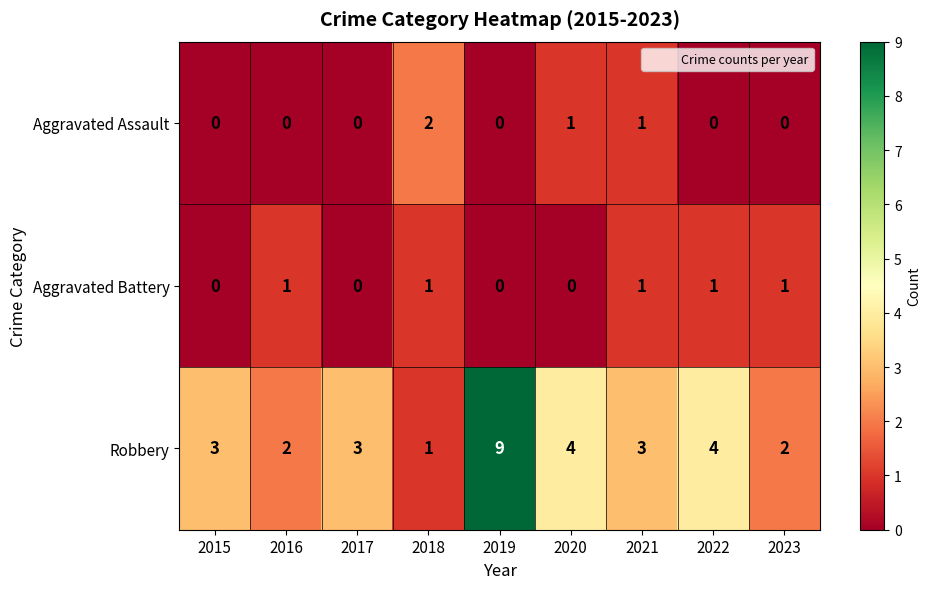

How many categories are shown in the chart?

9